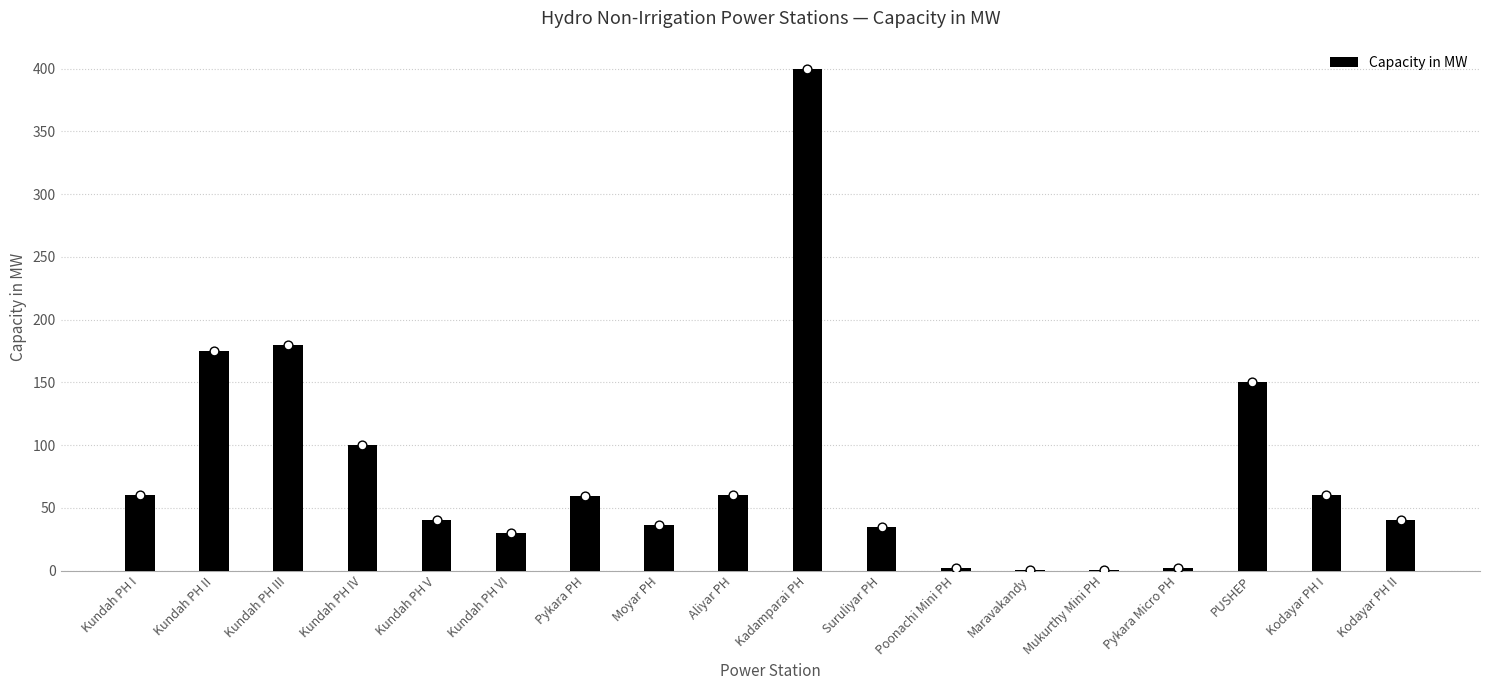

What is the change in value from Kundah PH V to PUSHEP?

+110.0